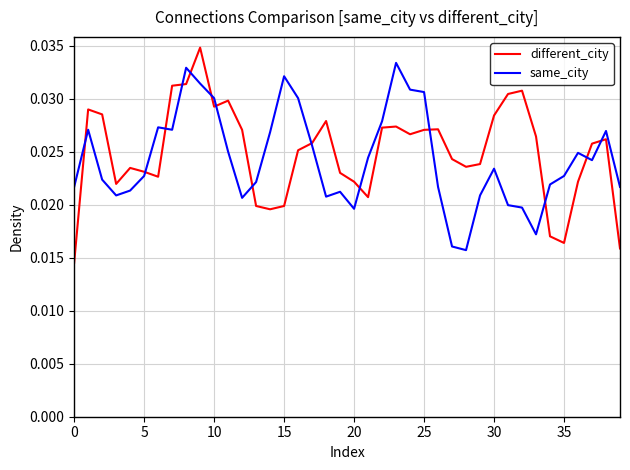

List the series in order of their peak value, highest first.

different_city, same_city